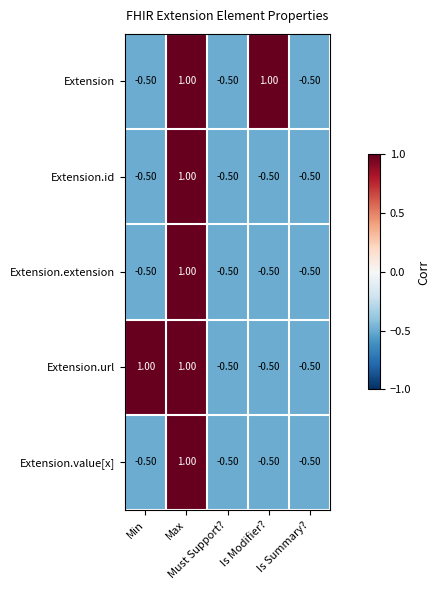

At how many categories does at least one series exceed 0?

3